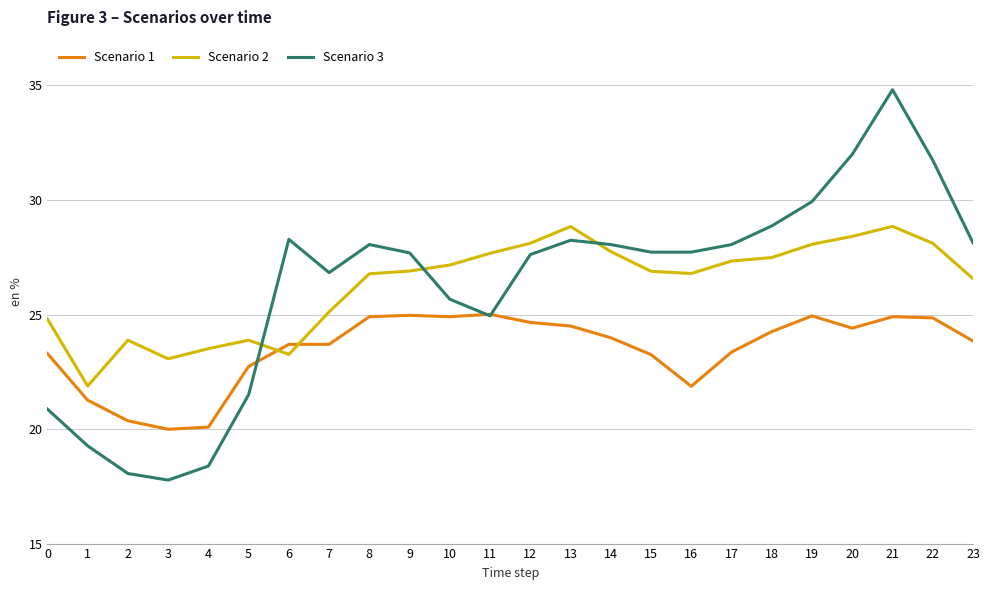

Does the chart display data point markers on the line(s)?

No